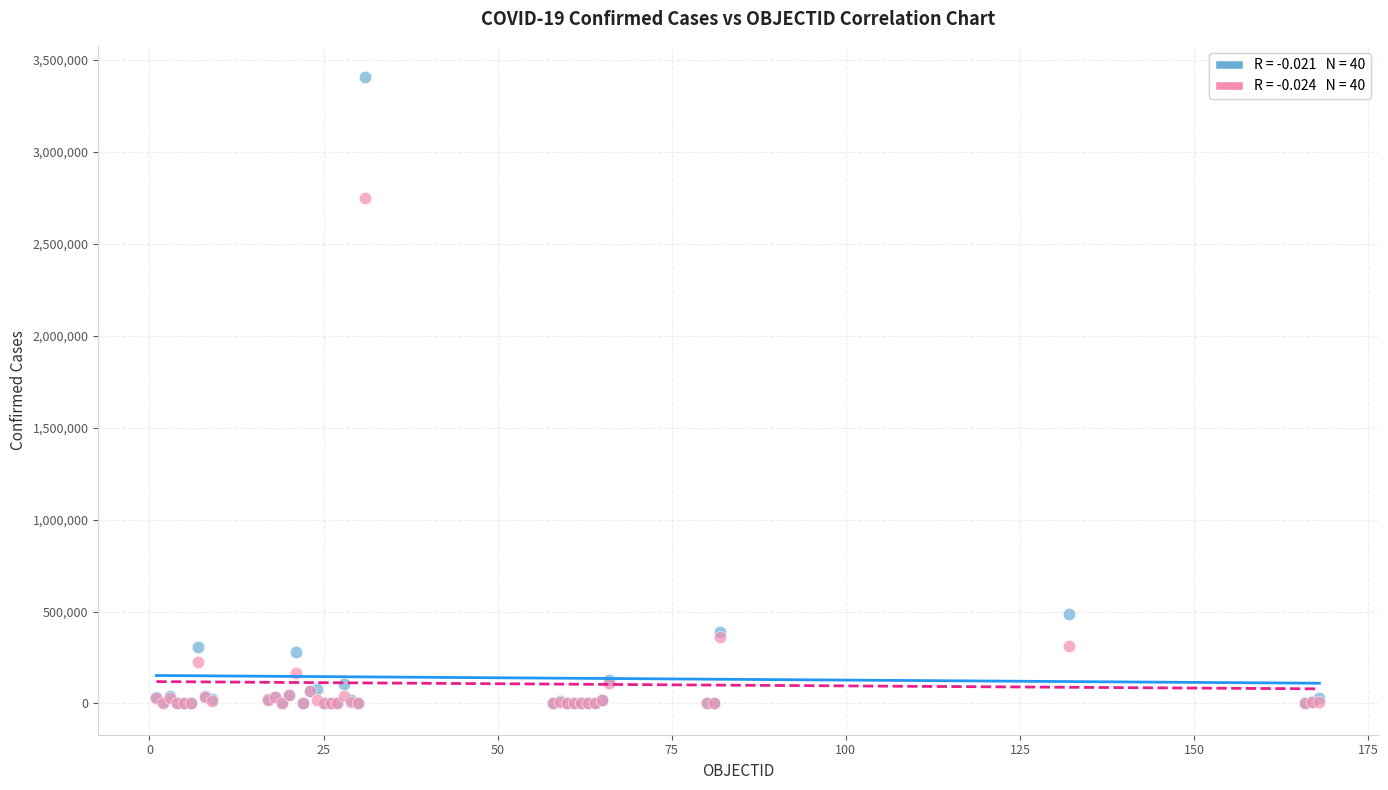

Across all series, what Y value is closest to 1703696?

2751246